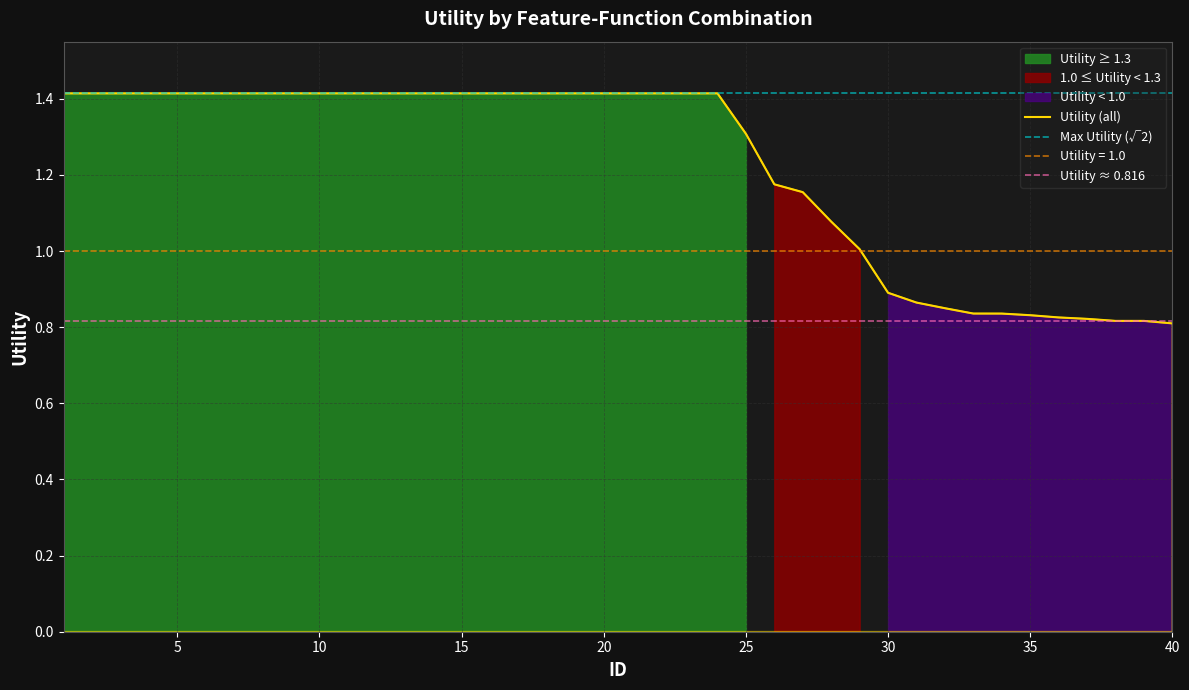

The chart shows a value of 1.5 at 32. True or false?

False